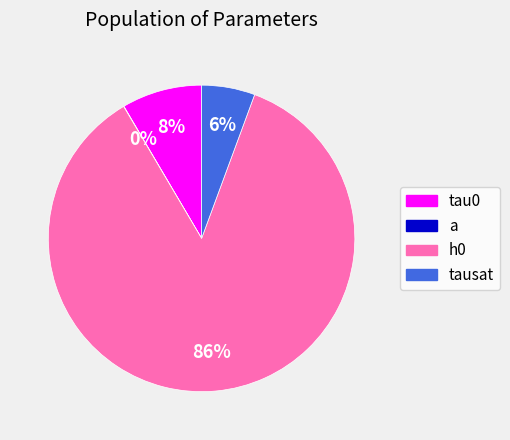

What is the smallest slice in the pie chart?

a